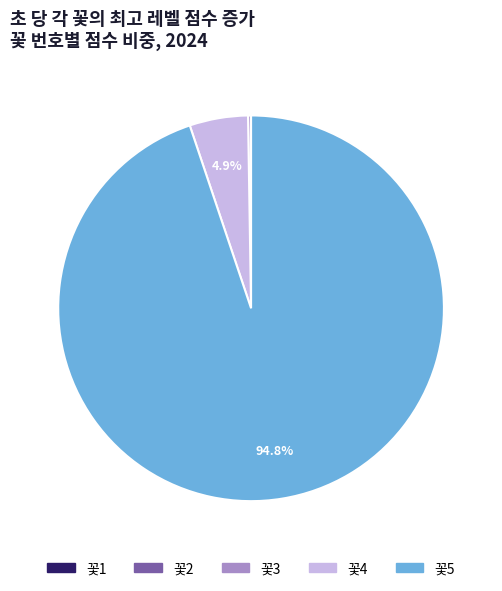

What is the largest slice in the pie chart?

꽃5